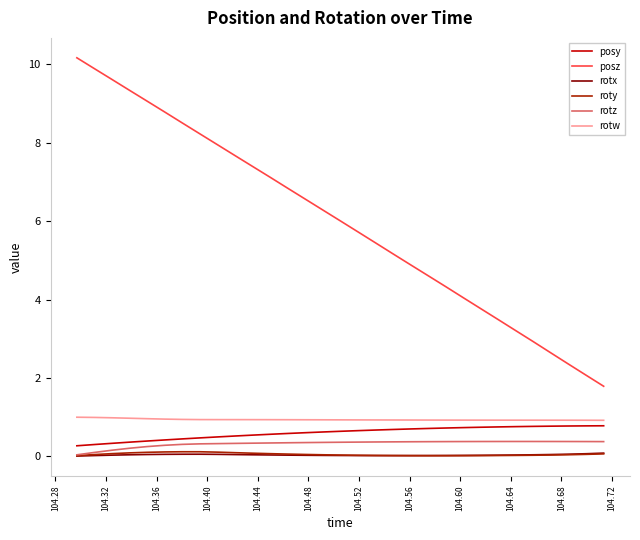

Which series has the largest range (max minus min)?

posz